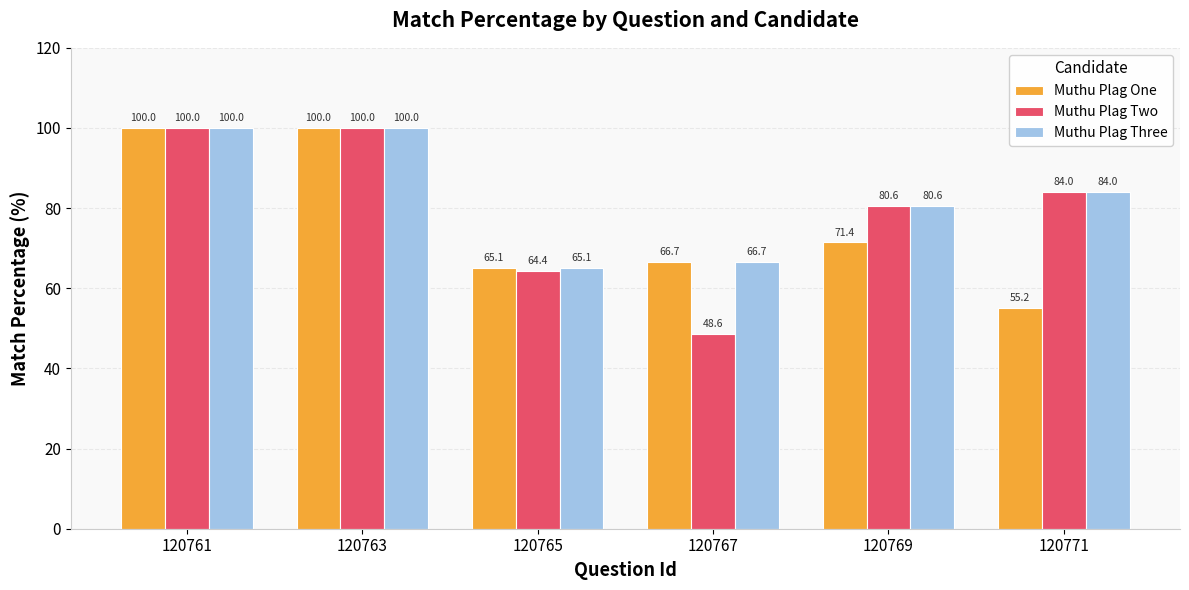

Which series has the widest spread of values?

Muthu Plag Two